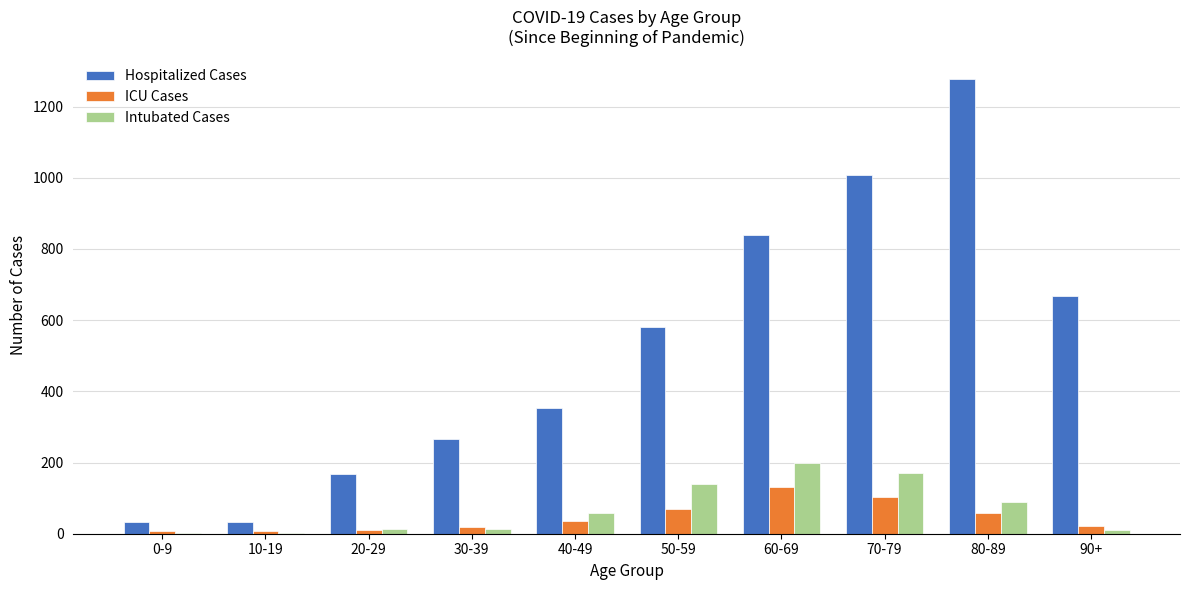

What is the sum of all Hospitalized Cases values?

5223